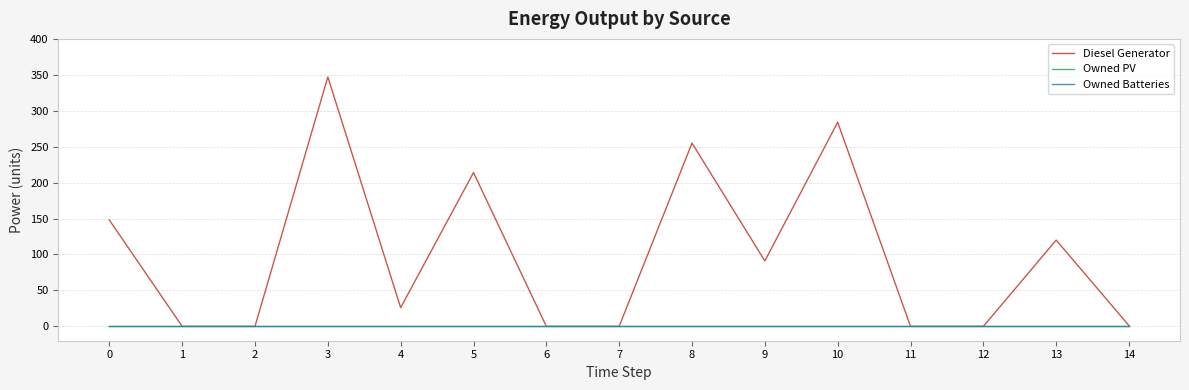

Which category has the lowest value across all series?

1